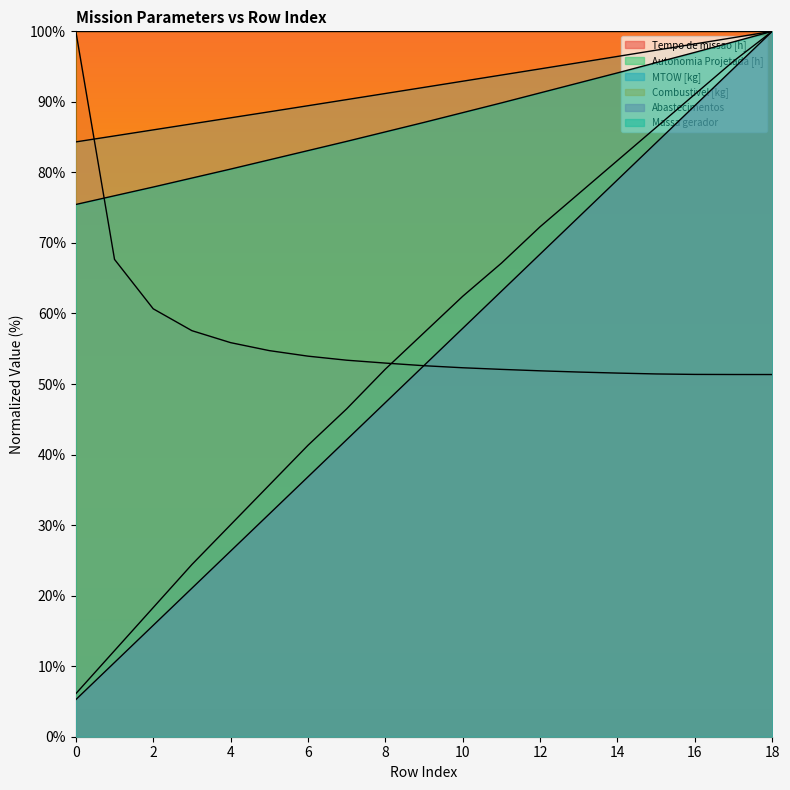

Count the number of categories in the chart.

19